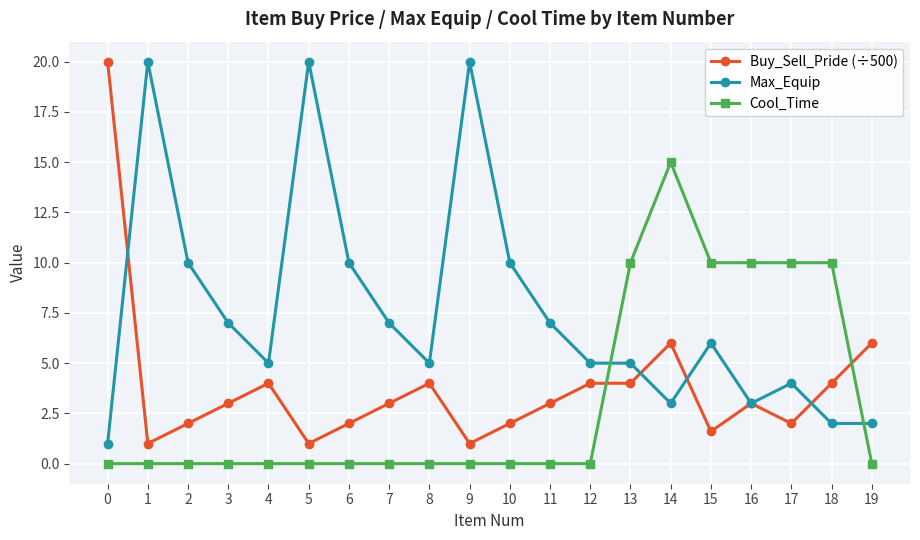

What is the difference between the maximum and minimum values in the Buy_Sell_Pride (÷500) series?

19.0